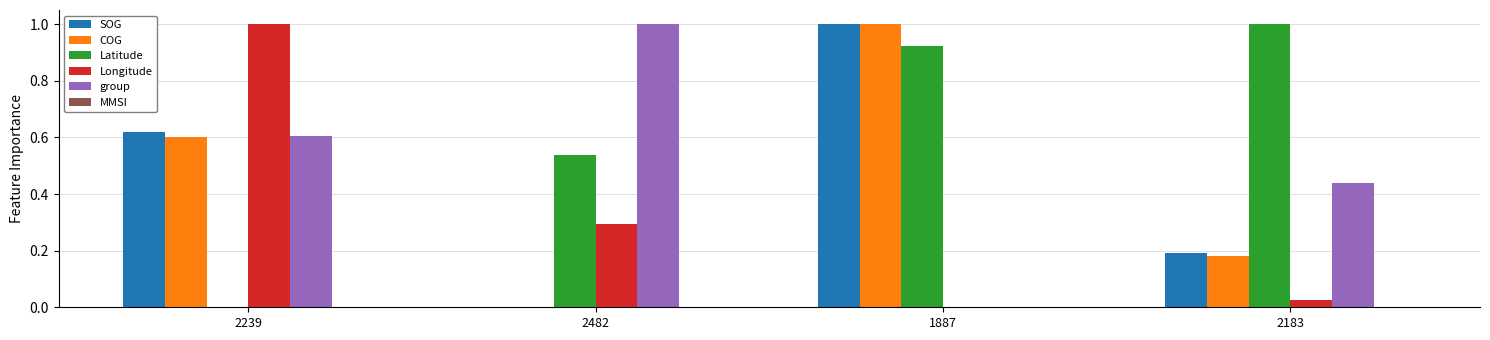

What is the sum of all SOG values?

1.8